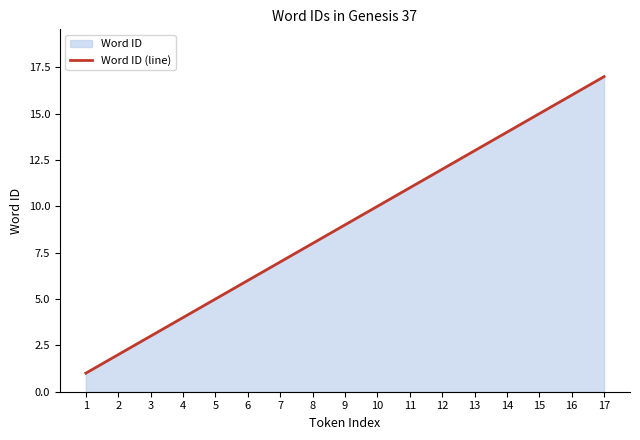

What is the value of the 17th point from the left?

17